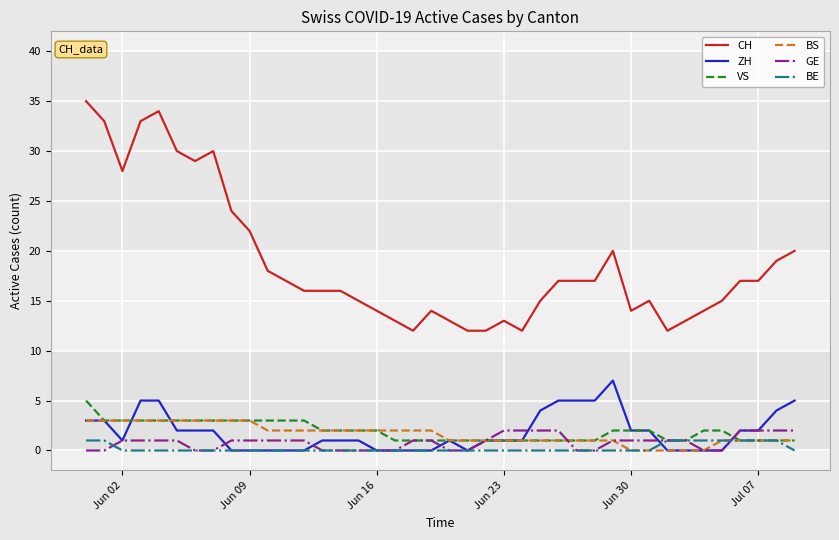

What is the maximum value for VS?

5